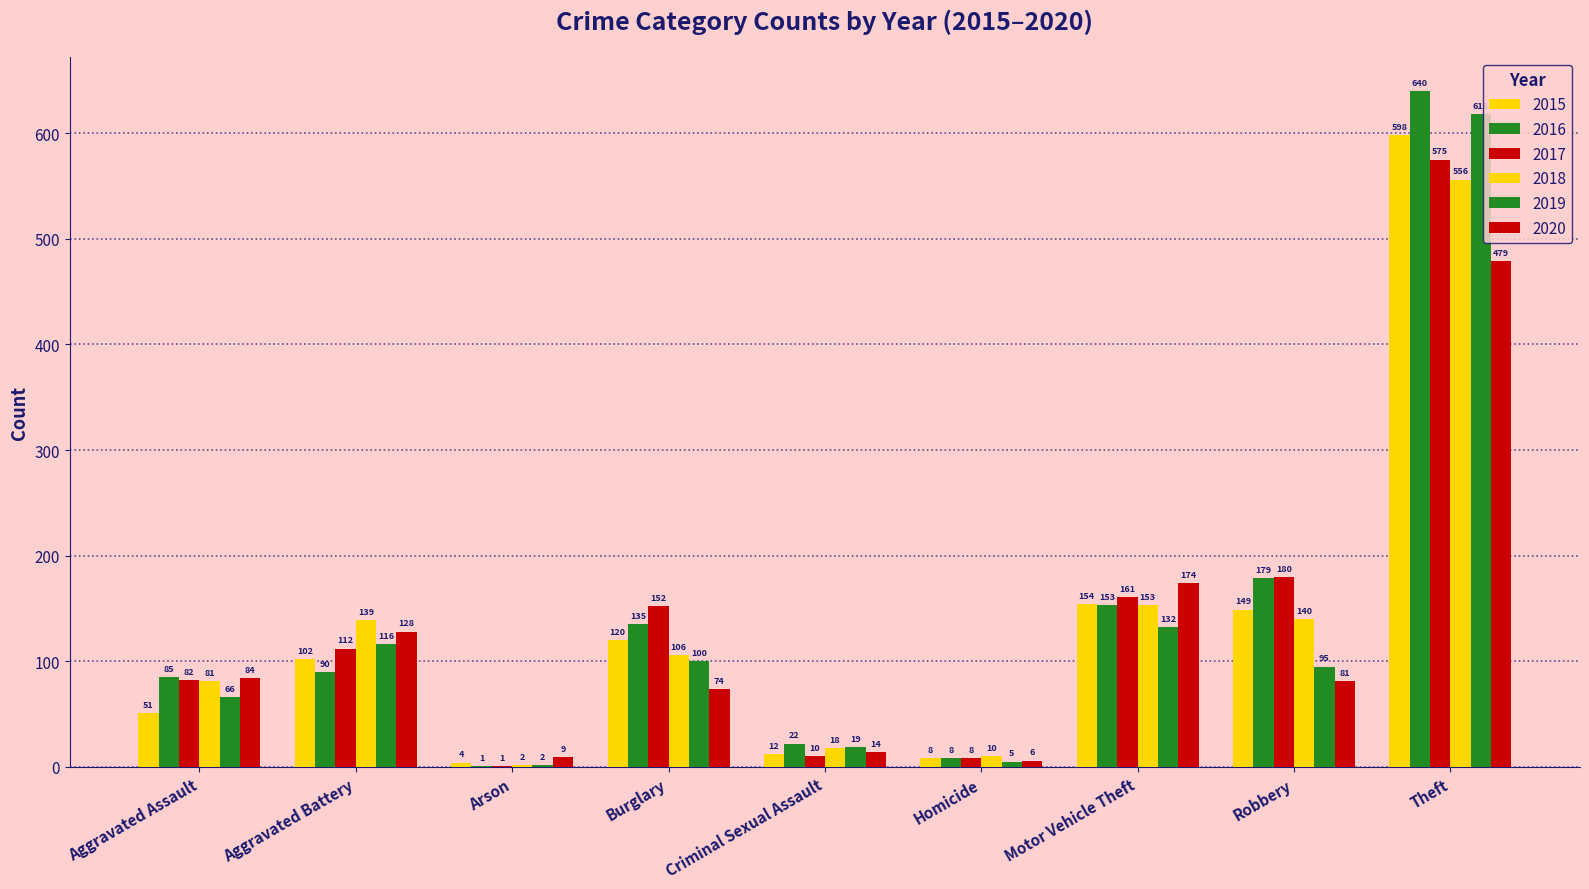

How many groups of bars are there?

9